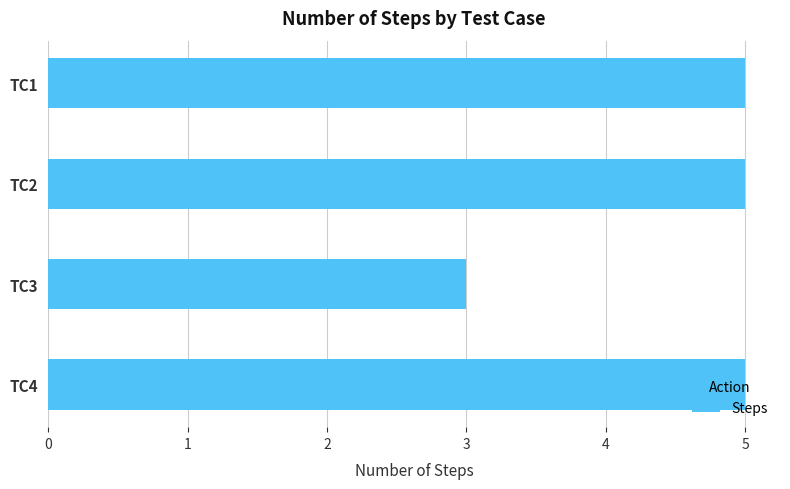

What is the difference between the second highest and minimum values?

2